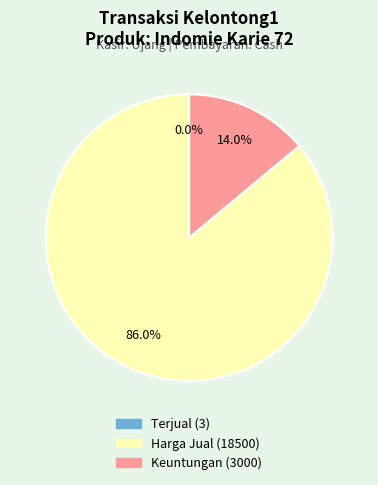

What is the majority slice?

Harga Jual (18500)